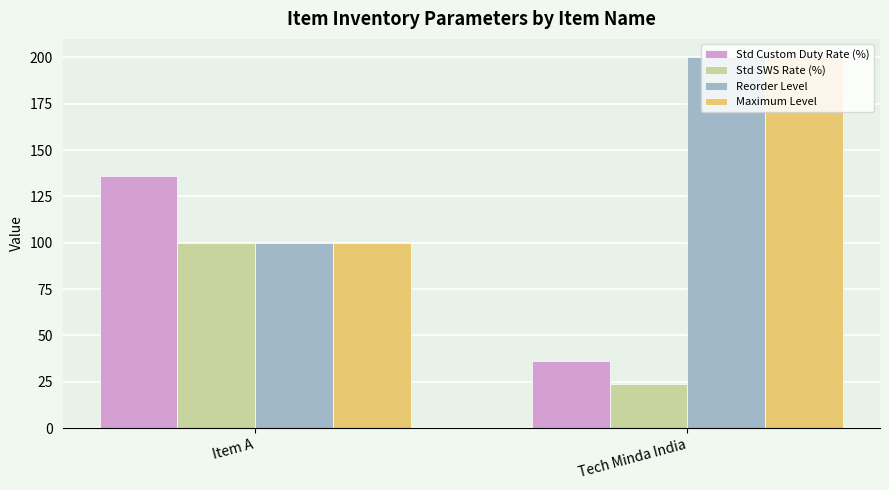

At how many categories does at least one series exceed 190?

1